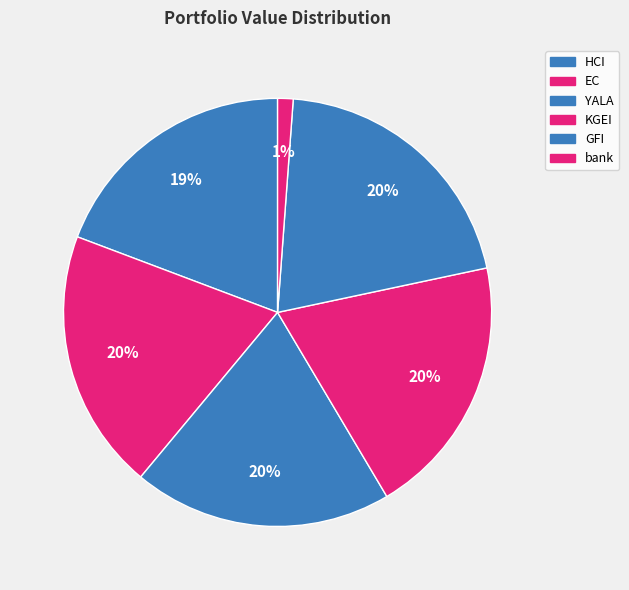

How many segments does this pie chart have?

6